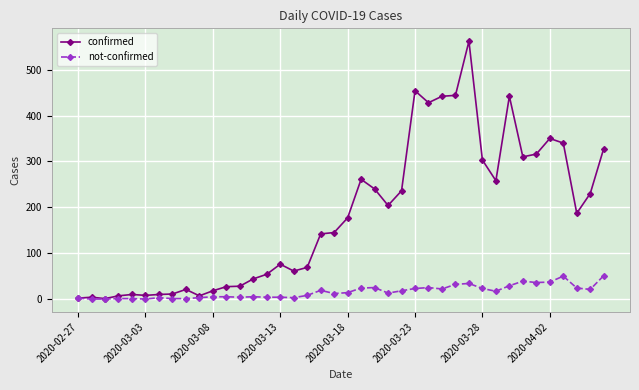

Rank the series by their average value, from highest to lowest.

confirmed, not-confirmed